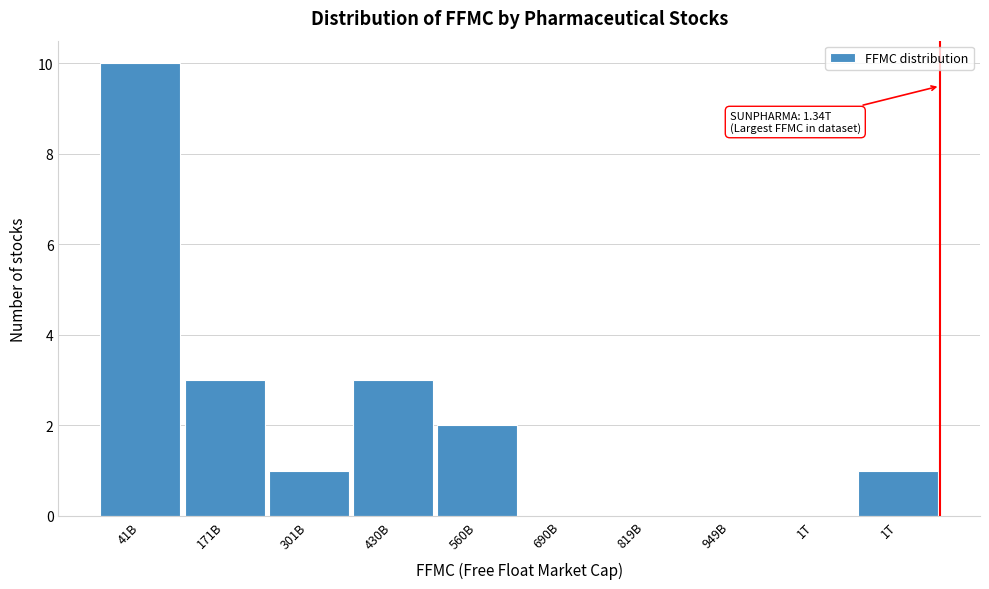

How many categories are shown in the chart?

10